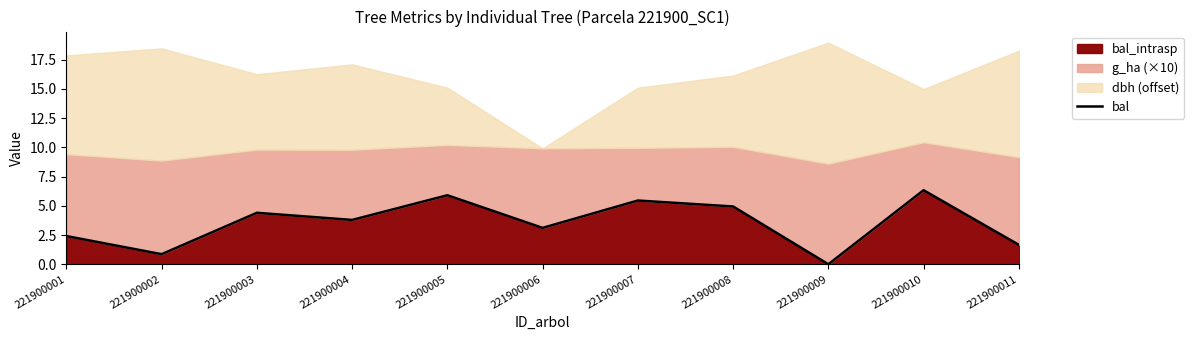

What is the sum of the values at 221900006 and 221900003?

7.5